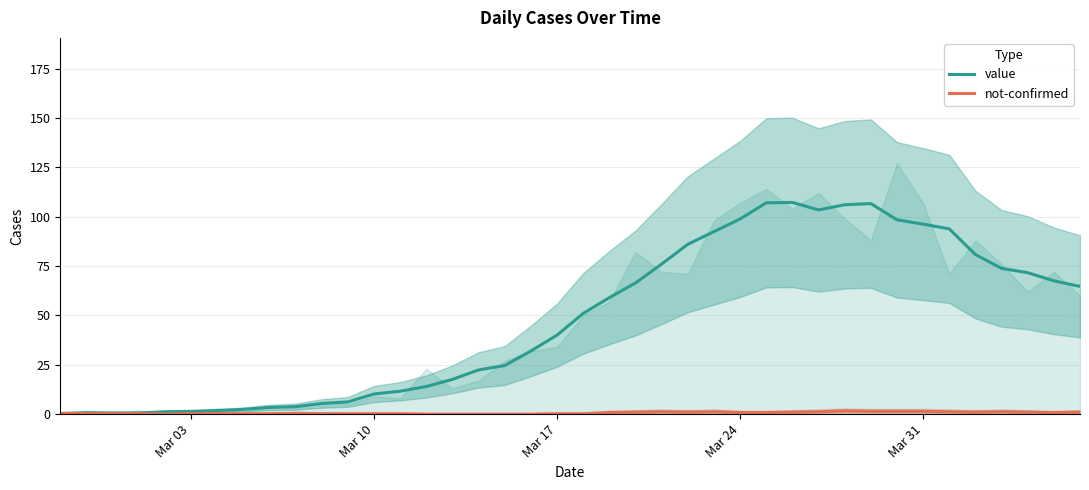

True or false: value has a value of 40.0 at Mar 17.

True